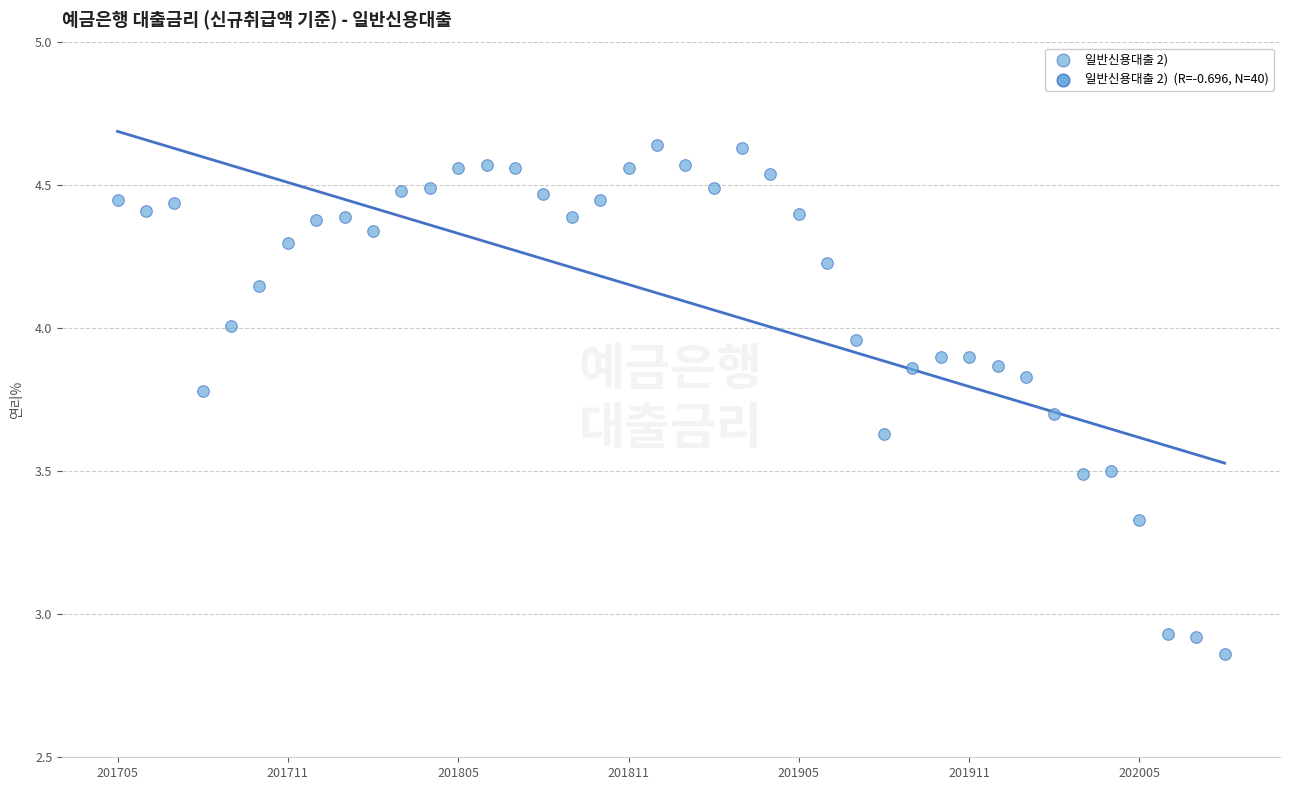

How many data points are displayed?

40